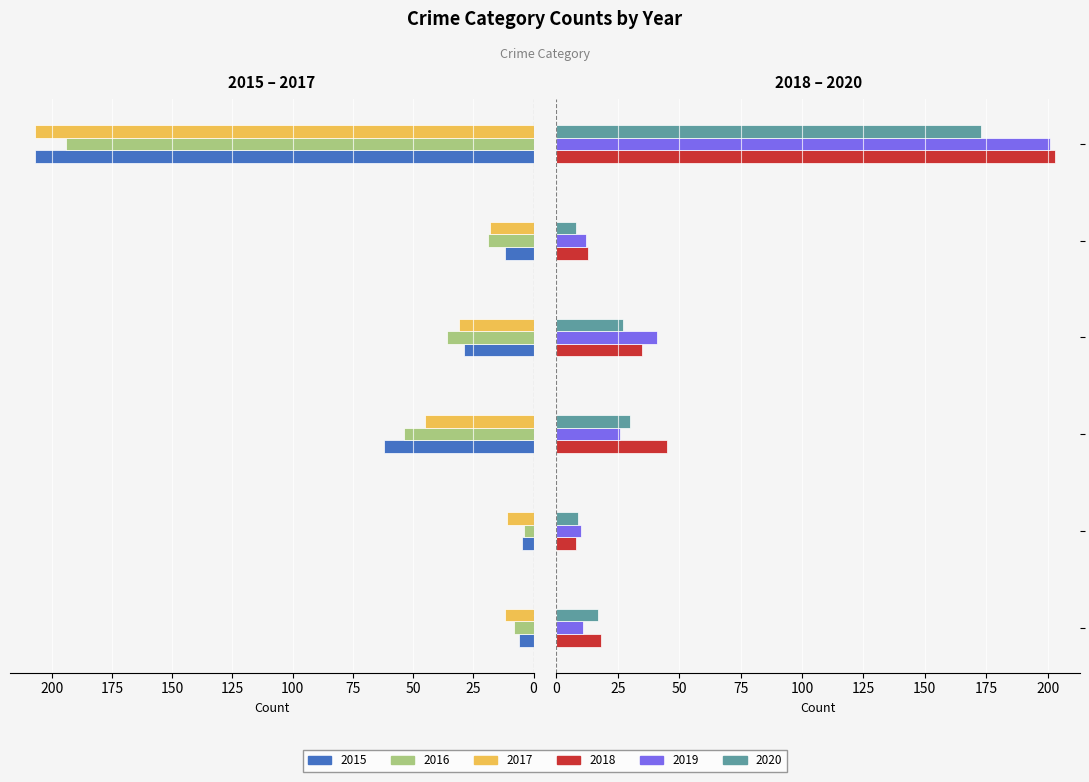

What is the value of the 2017 bar at the 3rd from the left?

45